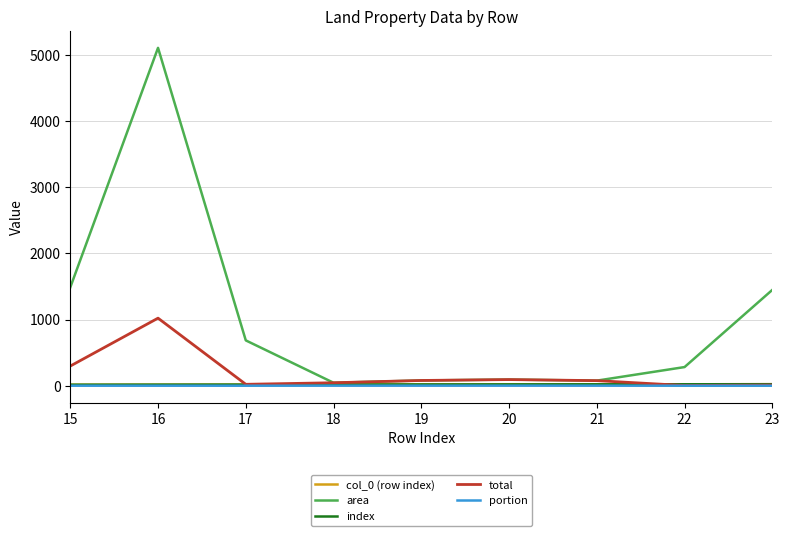

Does the chart display data point markers on the line(s)?

No